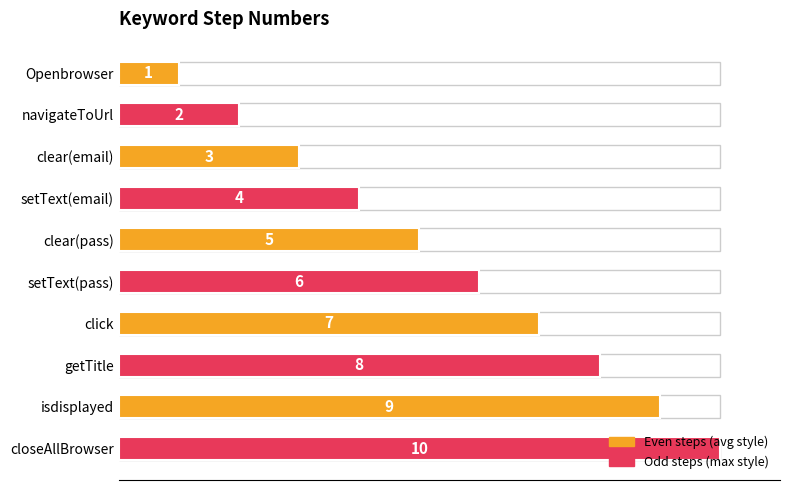

How many data points are less than 6?

5